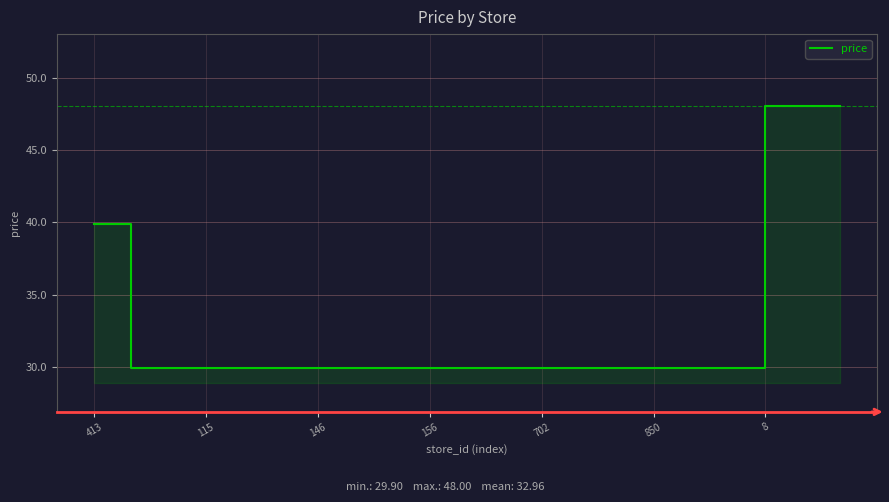

Is it true that the value at 13 is 29.9?

True